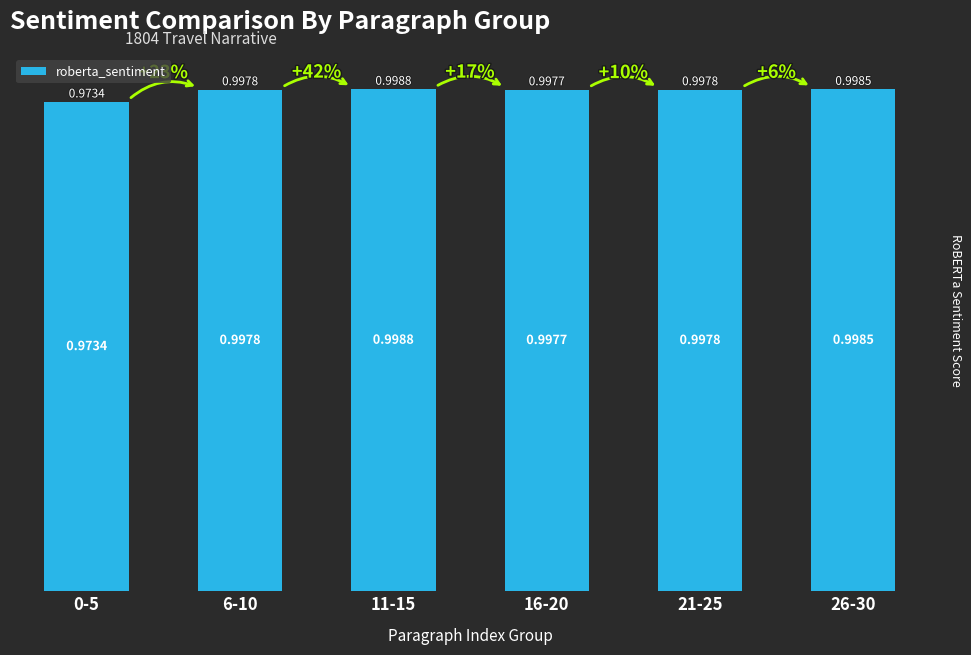

What is the label of the 1st bar from the right?

26-30